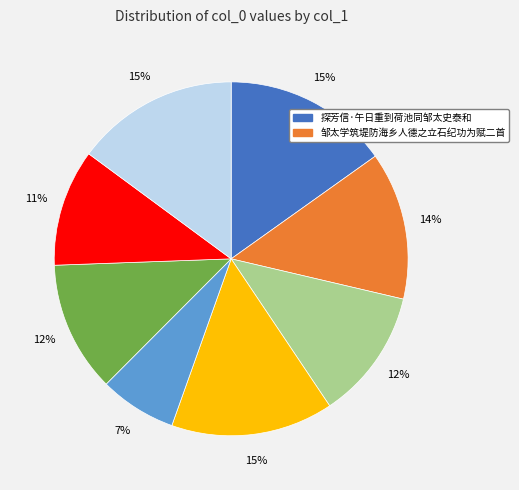

To the nearest percent, what is the average slice percentage?

12%